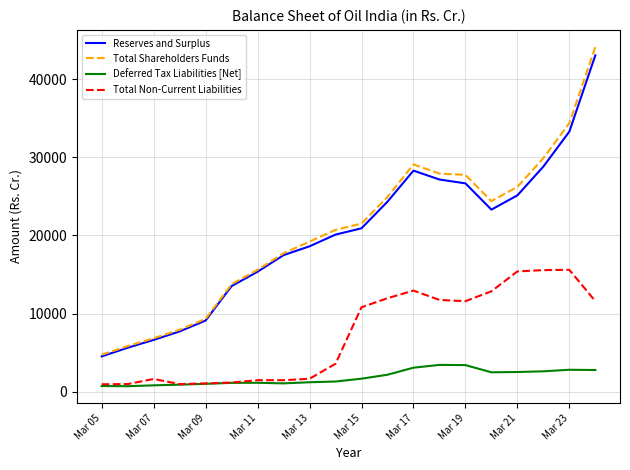

True or false: Total Shareholders Funds and Deferred Tax Liabilities [Net] cross at least once.

False